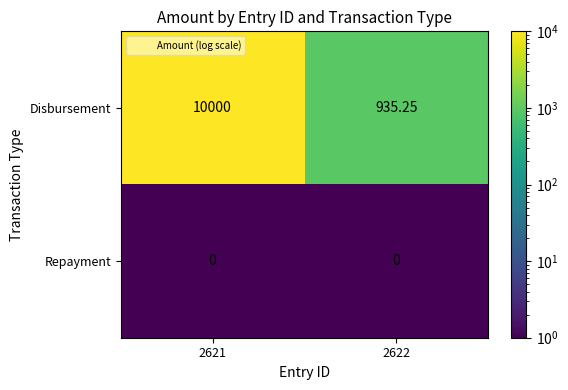

Between 2621 and 2622, which series saw the biggest shift?

Disbursement